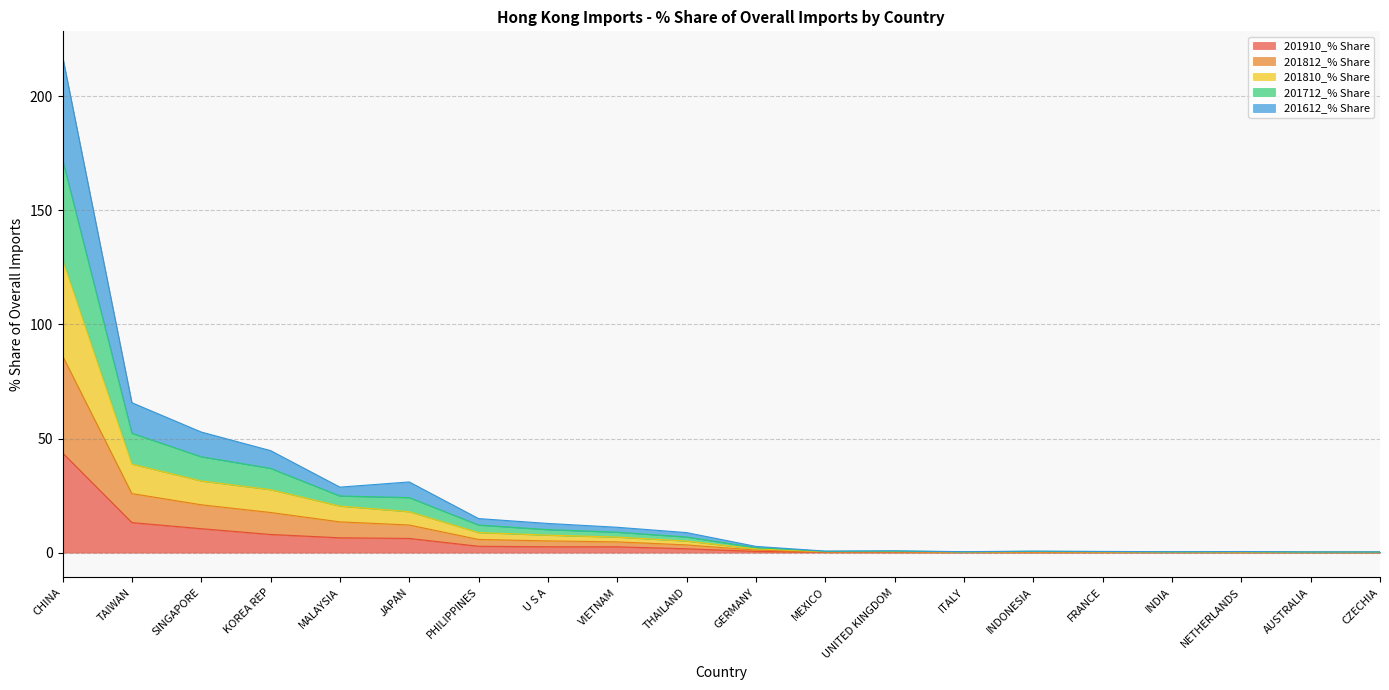

Which label corresponds to the smallest value in the chart?

AUSTRALIA